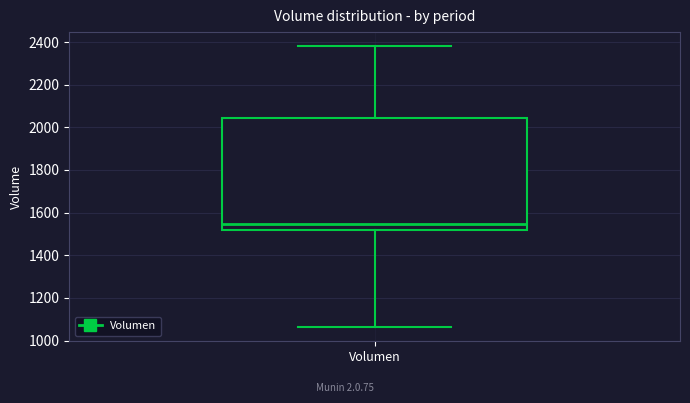

Transcribe this box plot: give where the median line is, the range the box spans, and where the two whiskers end, as read against the y-axis. The values are not printed on the chart, so give them approximately, as read against the axis.

median 1540, box 1520 to 2040, whiskers 1060 to 2380